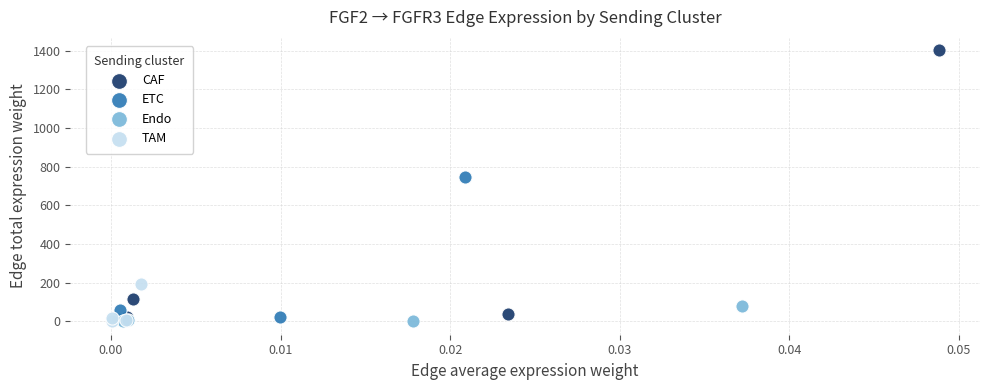

Which series contains the highest Y value?

CAF